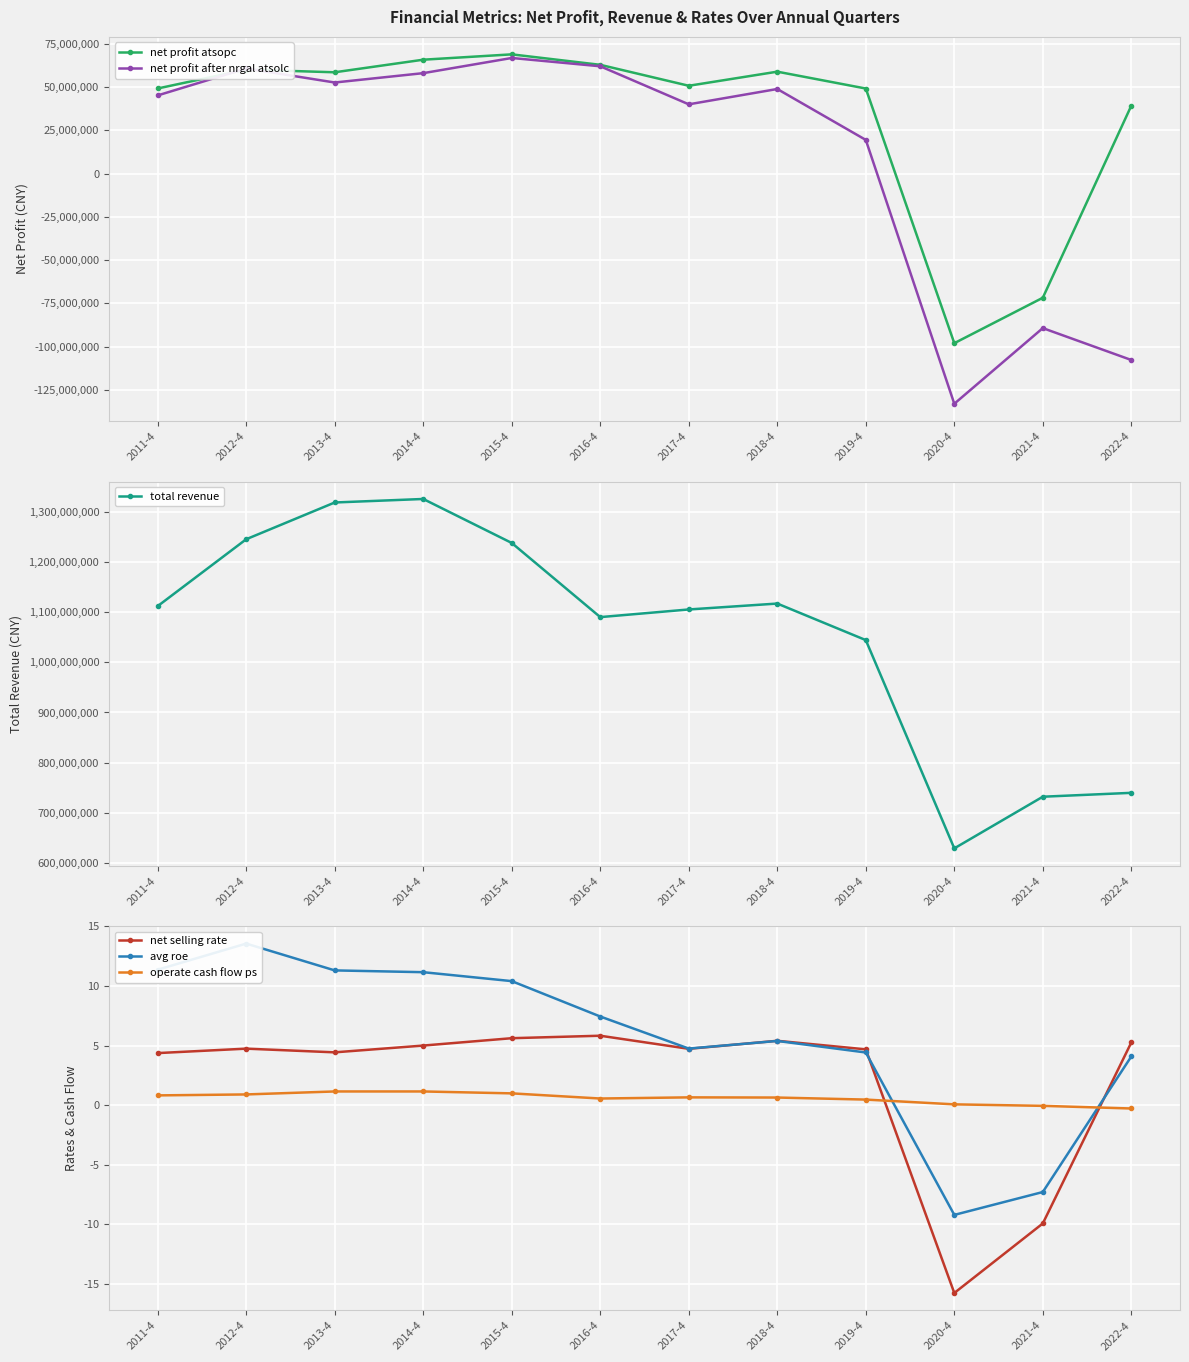

Between 2020-4 and 2013-4, which is larger?

2013-4